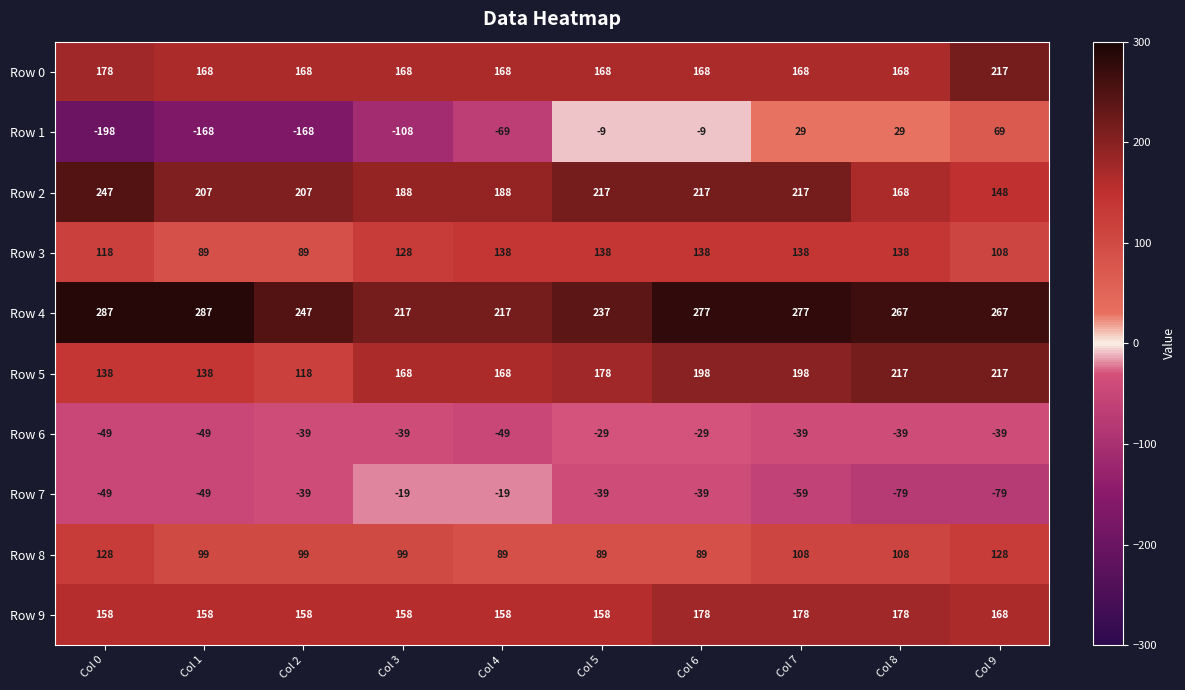

What is the maximum value shown in the chart?

287